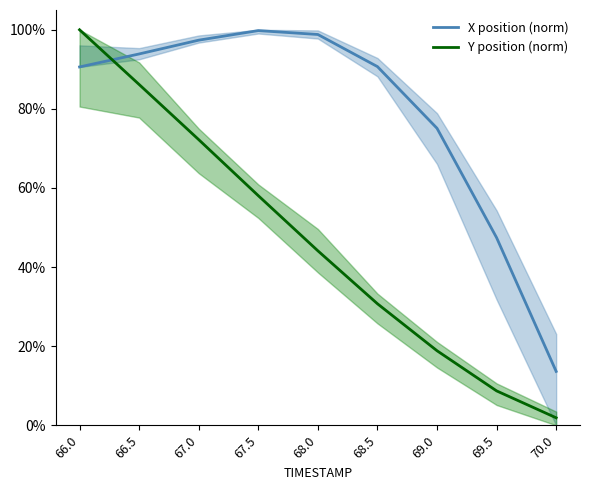

What is the total value across all series at 70.0?

15.5